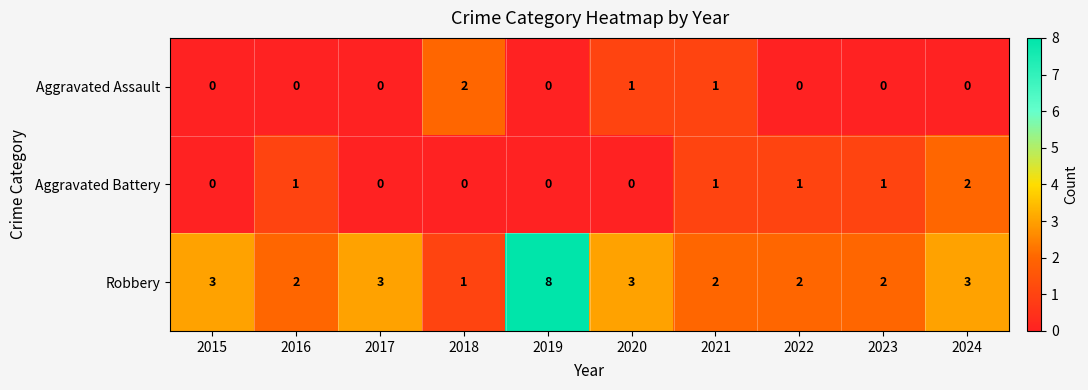

How many data points does each series have?

10